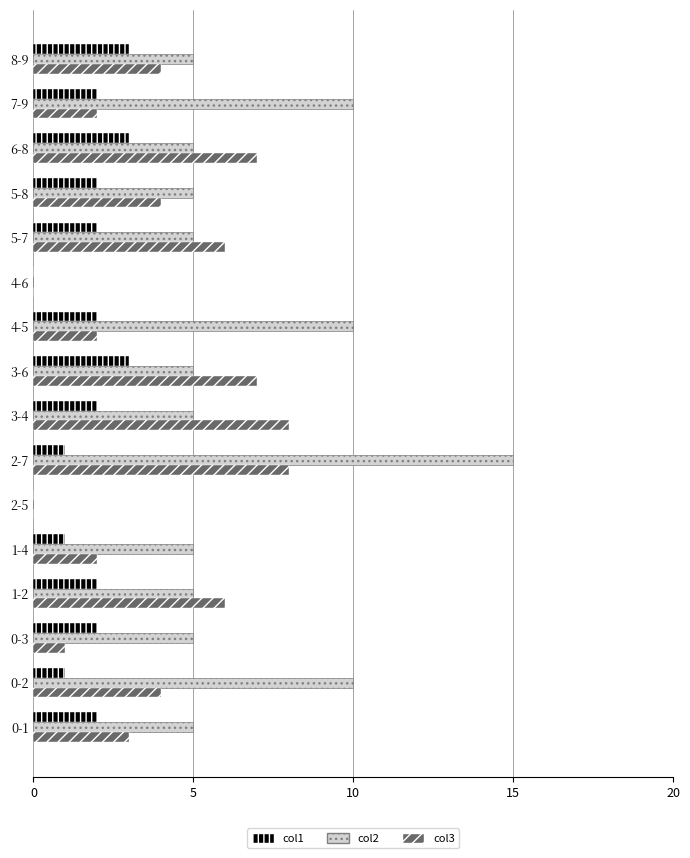

Between 3-4 and 4-6, which series saw the biggest shift?

col3